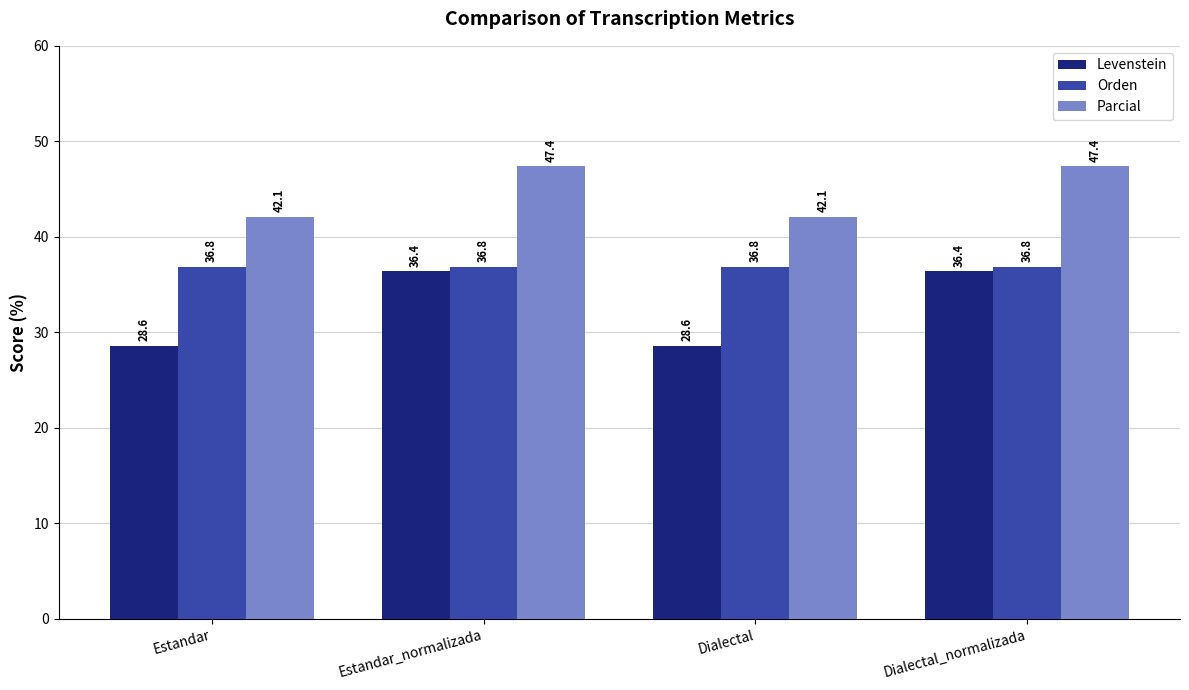

Between Estandar_normalizada and Dialectal, which series saw the biggest shift?

Levenstein